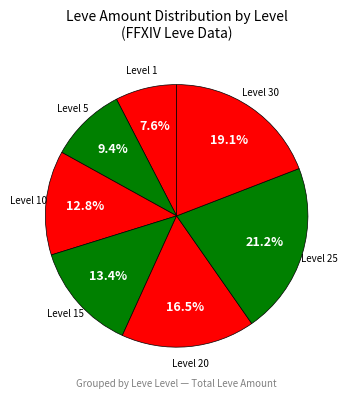

Is the sum of Level 30 and Level 20 greater than half?

No